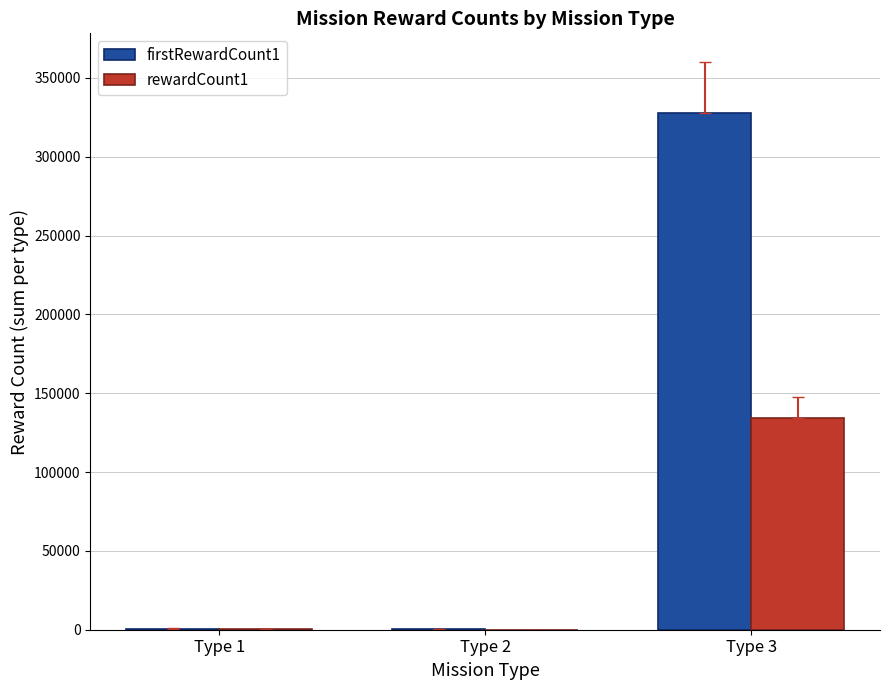

Which label corresponds to the largest value in the chart?

Type 3